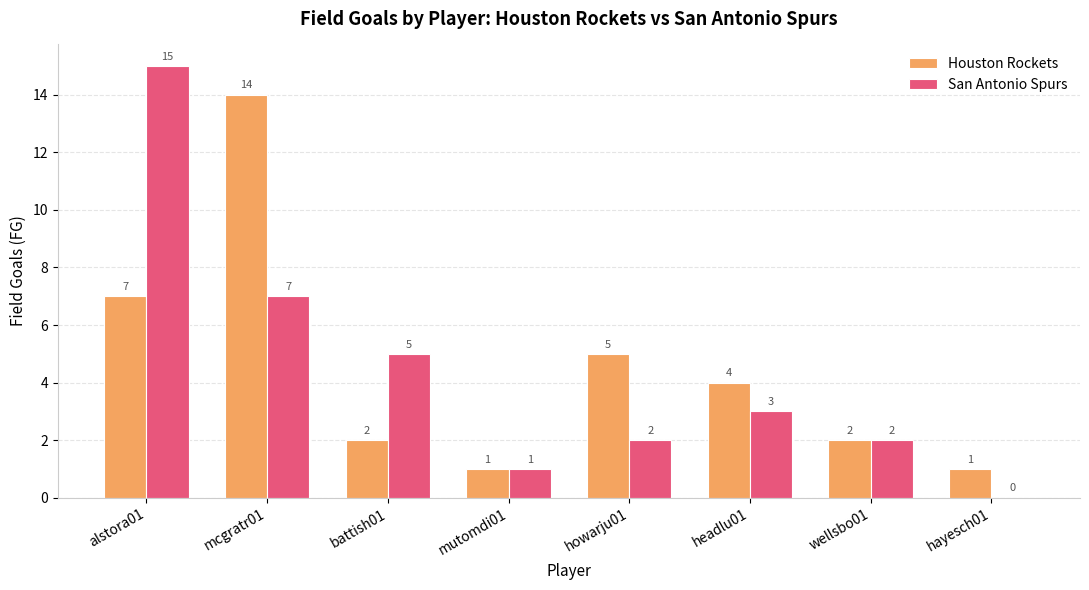

Which series changed the most between alstora01 and battish01?

San Antonio Spurs